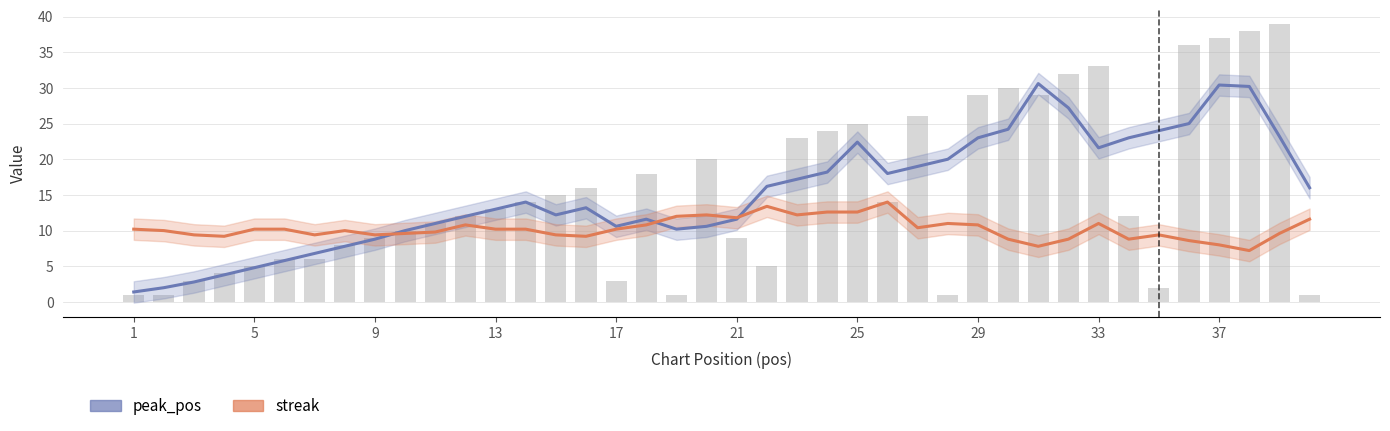

Rank the series at 13 from highest to lowest value.

peak_pos, streak